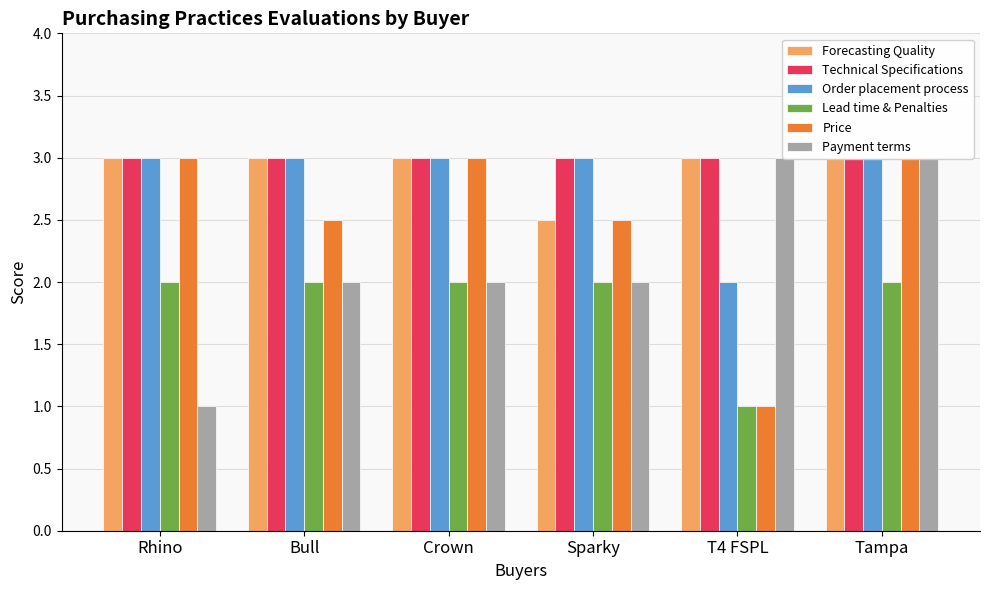

What is the label of the 5th bar from the right?

Bull